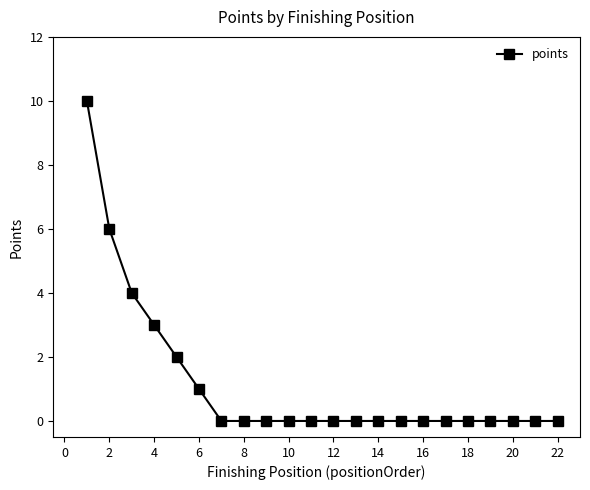

Reading left to right, transcribe all the data shown in this chart.

10	6	4	3	2	1	0	0	0	0	0	0	0	0	0	0	0	0	0	0	0	0